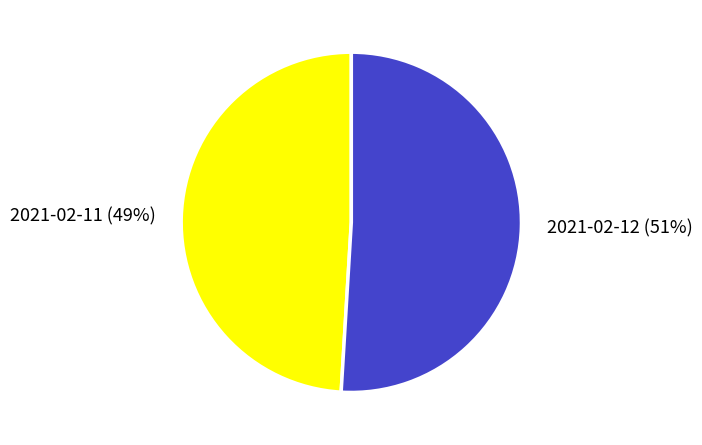

How many slices are in this pie chart?

2